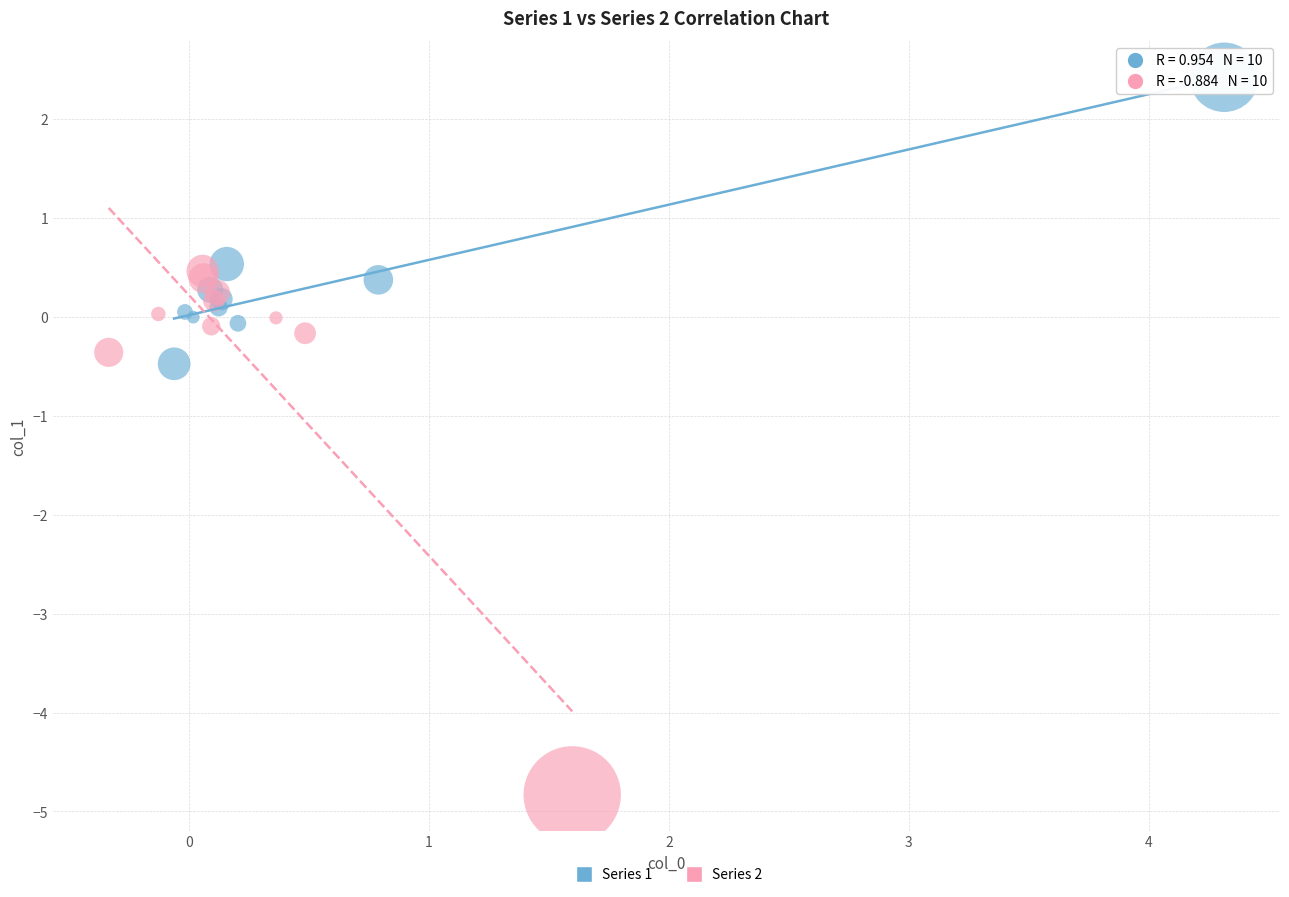

Which series reaches the minimum Y coordinate?

Series 2